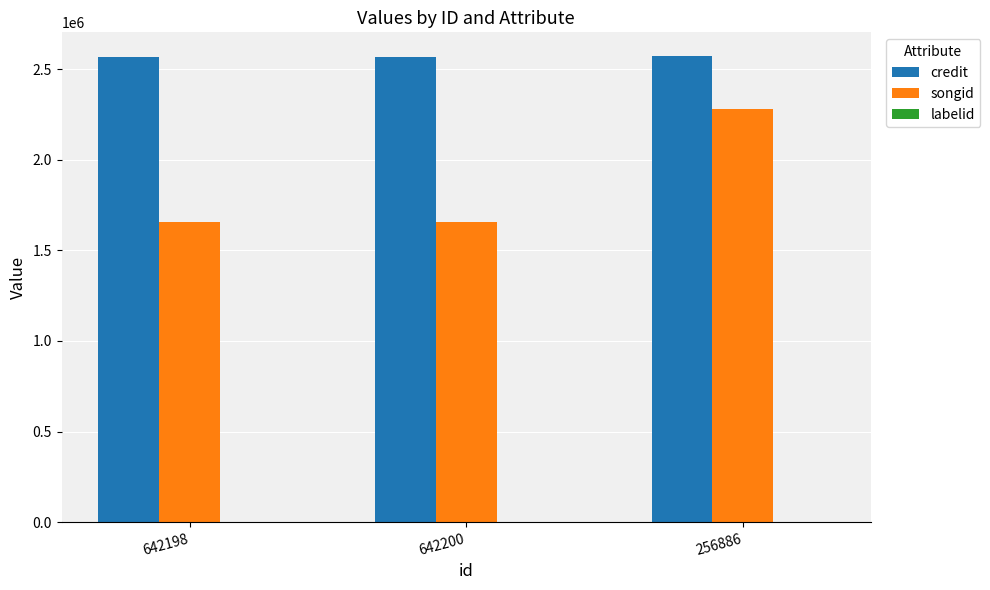

At which label does songid reach its peak?

256886